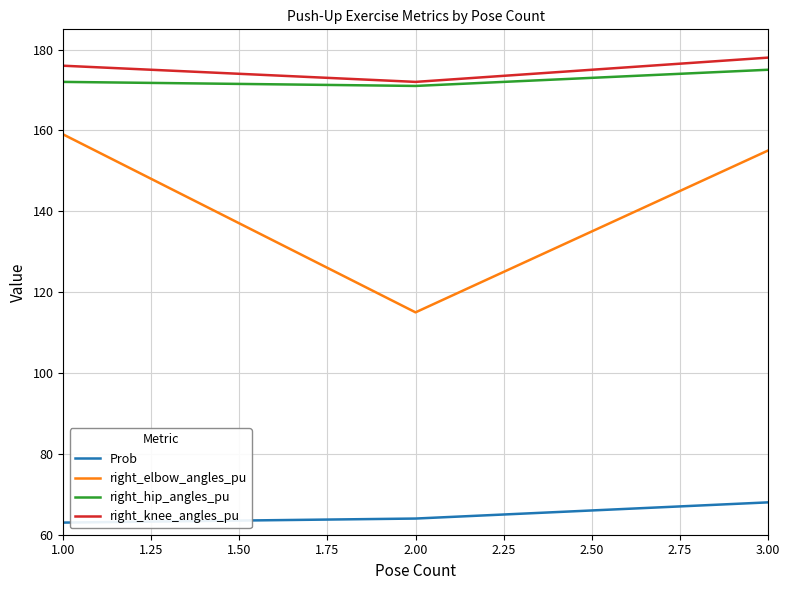

How many lines are shown in the chart?

4